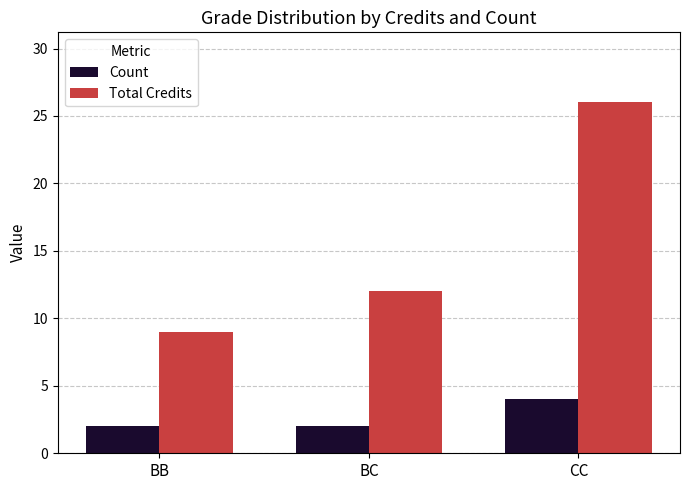

The value of Count at BB is 2. True or false?

True